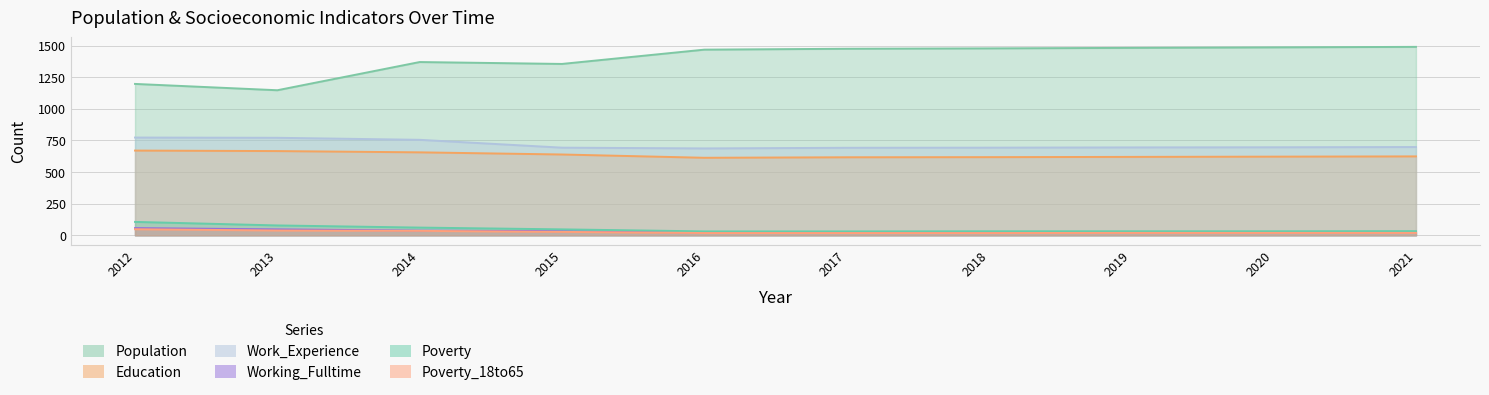

What is the average value of the Working_Fulltime series?

31